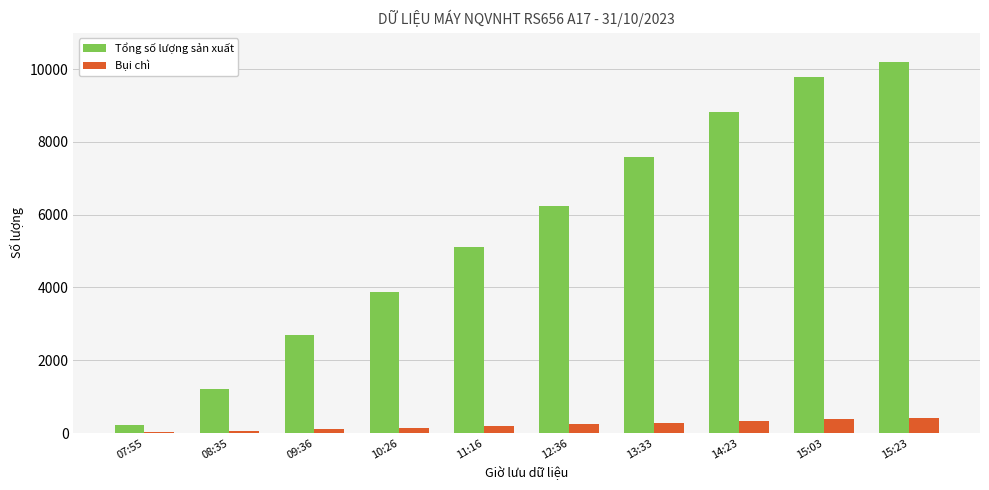

Is the value of Bụi chì at 15:23 greater than the value of Tổng số lượng sản xuất at 08:35?

No